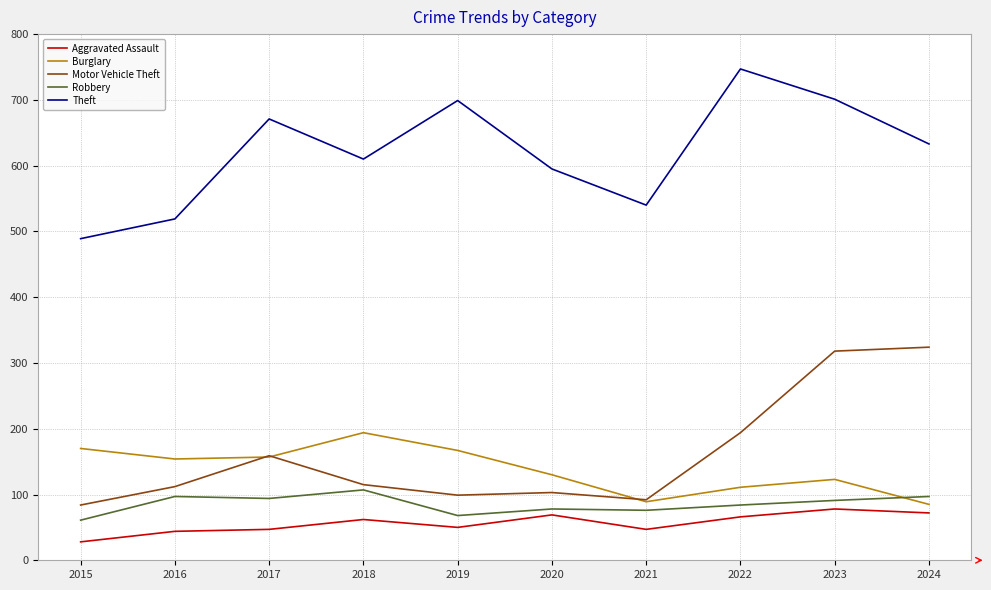

Is the value of Robbery at 2016 greater than the value of Theft at 2022?

No